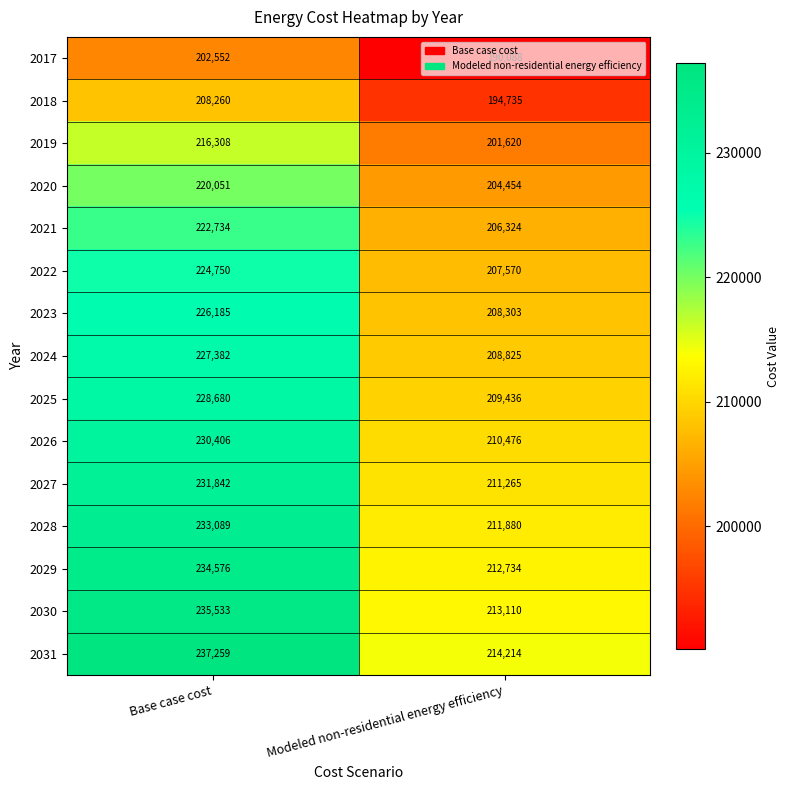

What is the approximate value of 2019 at Modeled non-residential energy efficiency, to the nearest 100?

201600